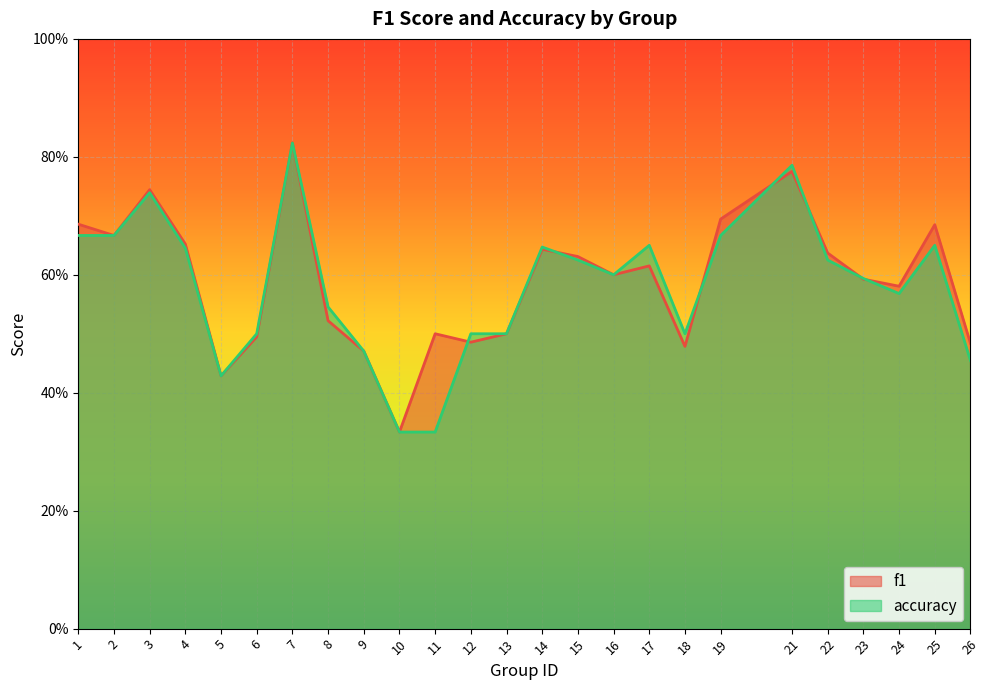

What are all the series names shown in the legend?

f1, accuracy